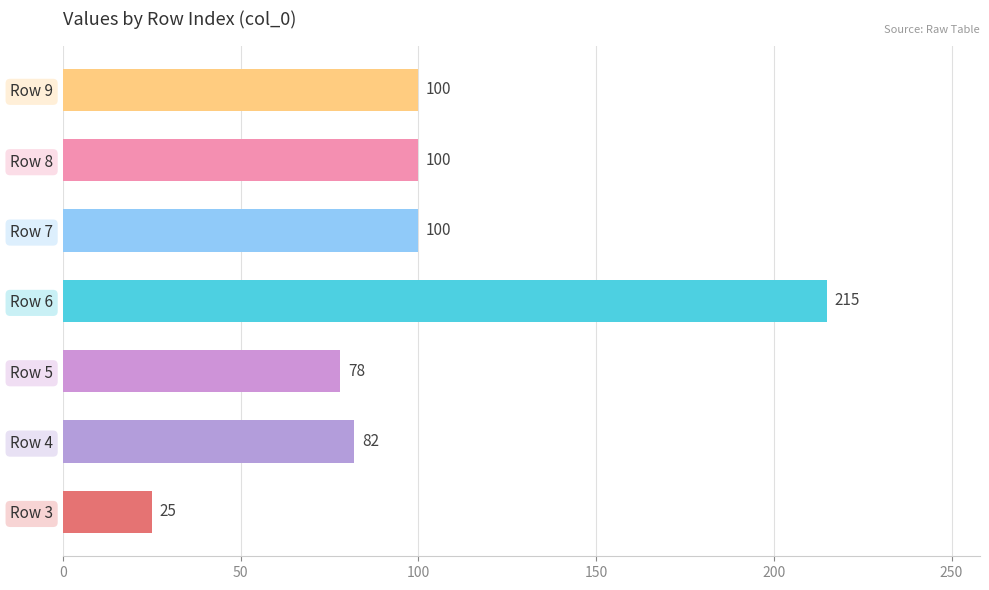

How many values are below 100?

3